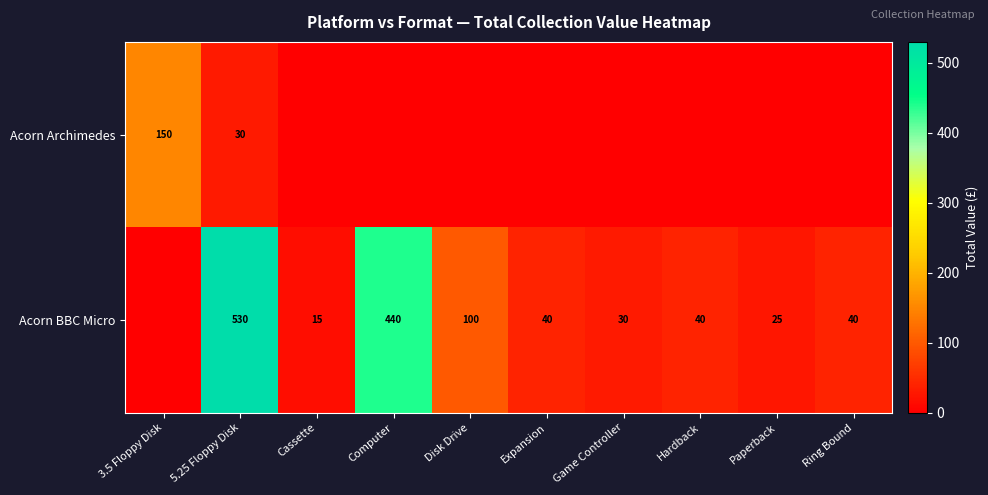

Is it true that Acorn Archimedes equals 93 at 3.5 Floppy Disk?

False